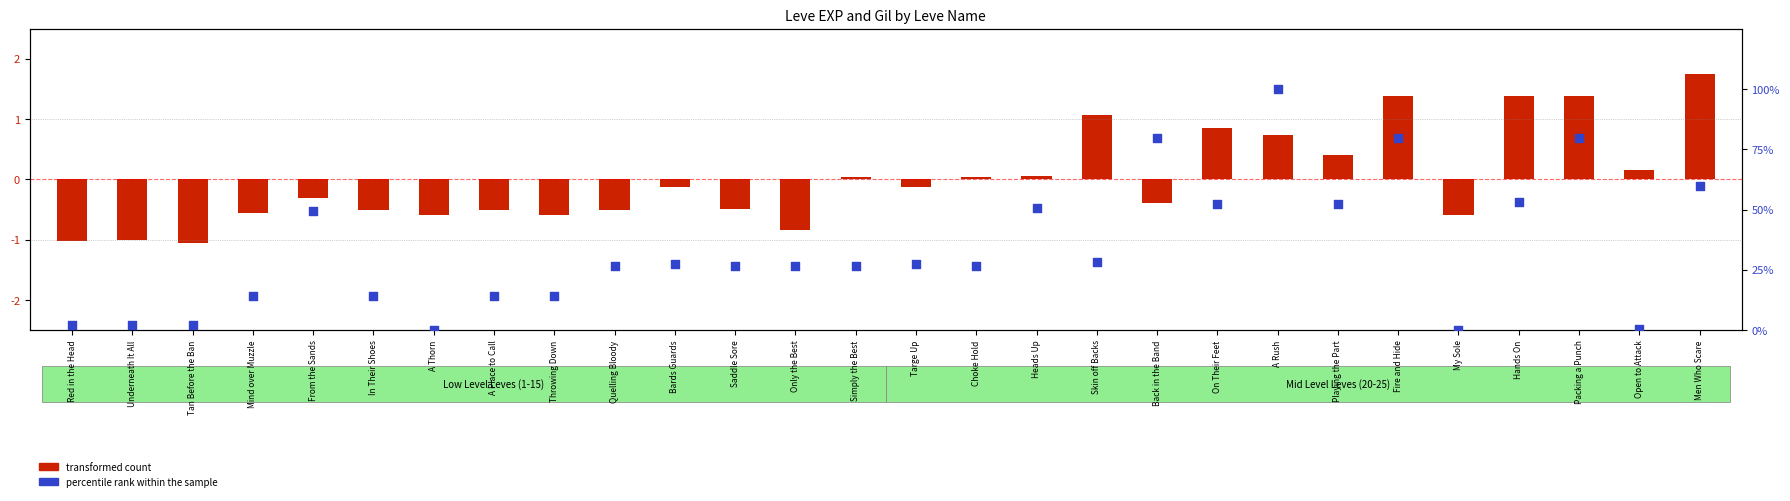

Which series has the largest Y range (max minus min)?

percentile rank within the sample